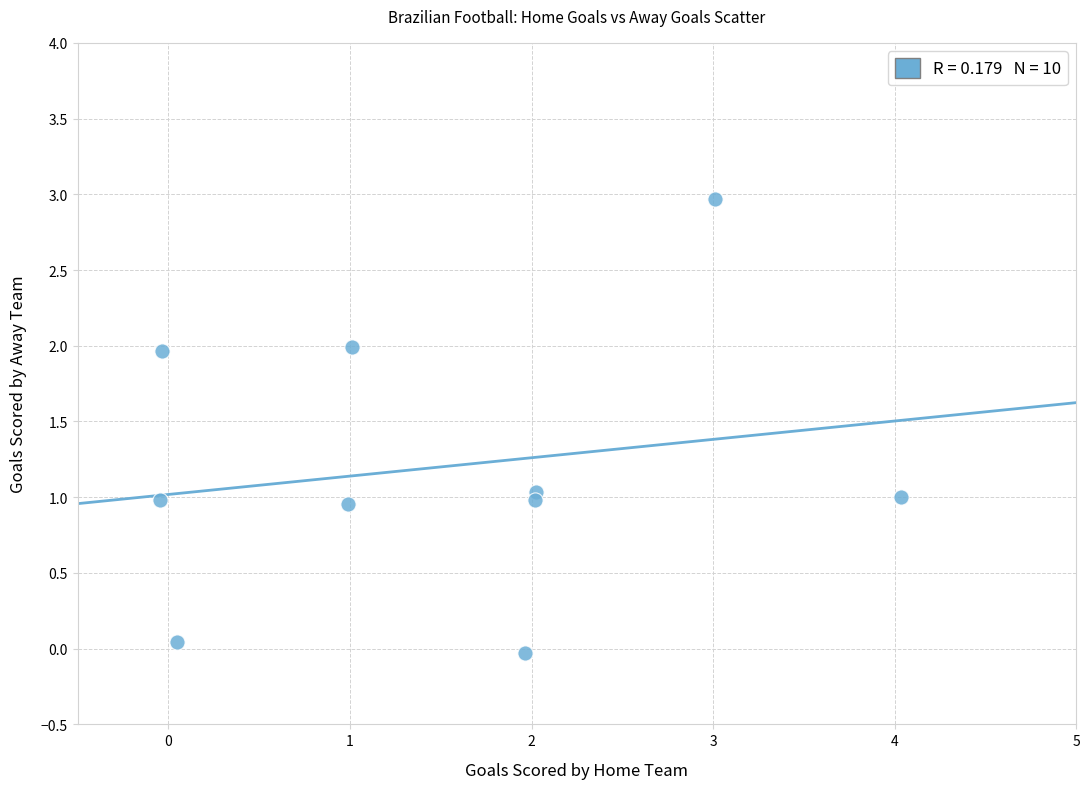

What is the range of Y values (max minus min)?

3.0